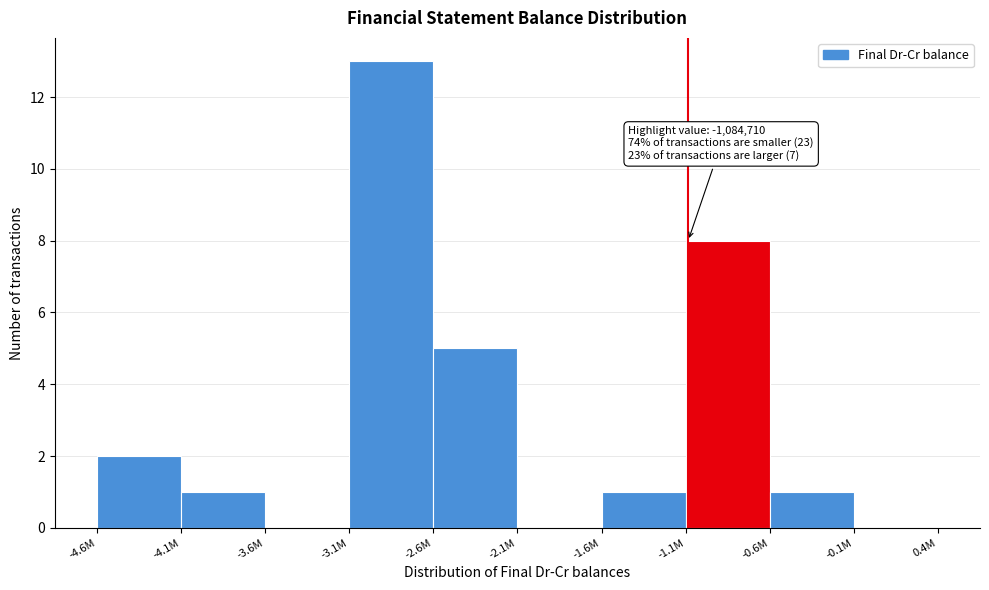

Reading right to left, what are all the values shown in this chart?

-0.1M=0	-0.6M=1	-1.1M=8	-1.6M=1	-2.1M=0	-2.6M=5	-3.1M=13	-3.6M=0	-4.1M=1	-4.6M=2